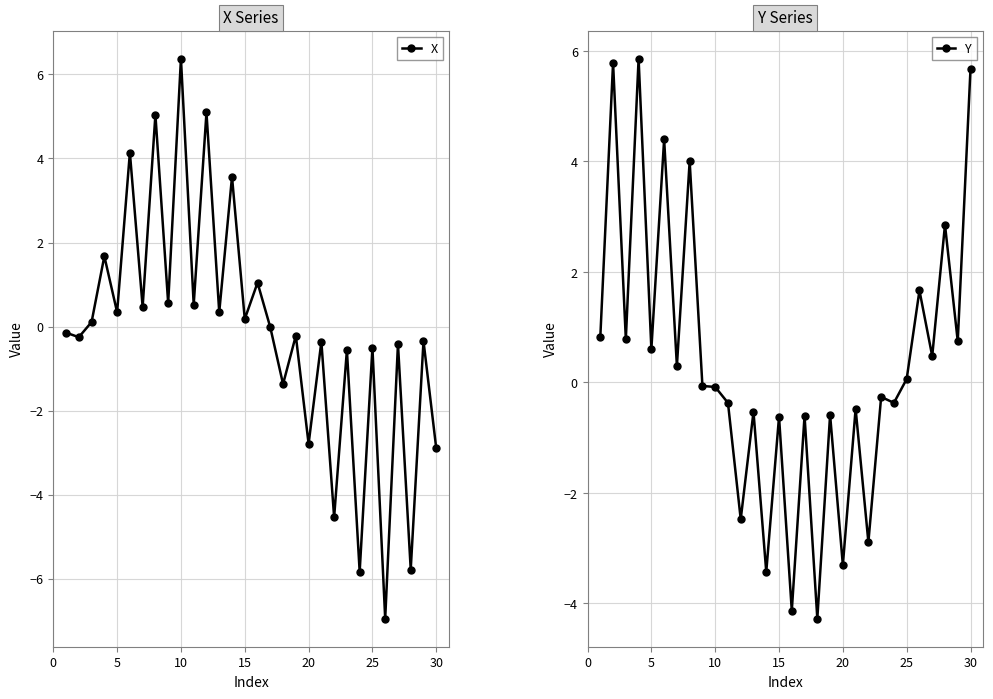

What is the maximum value for X?

6.4